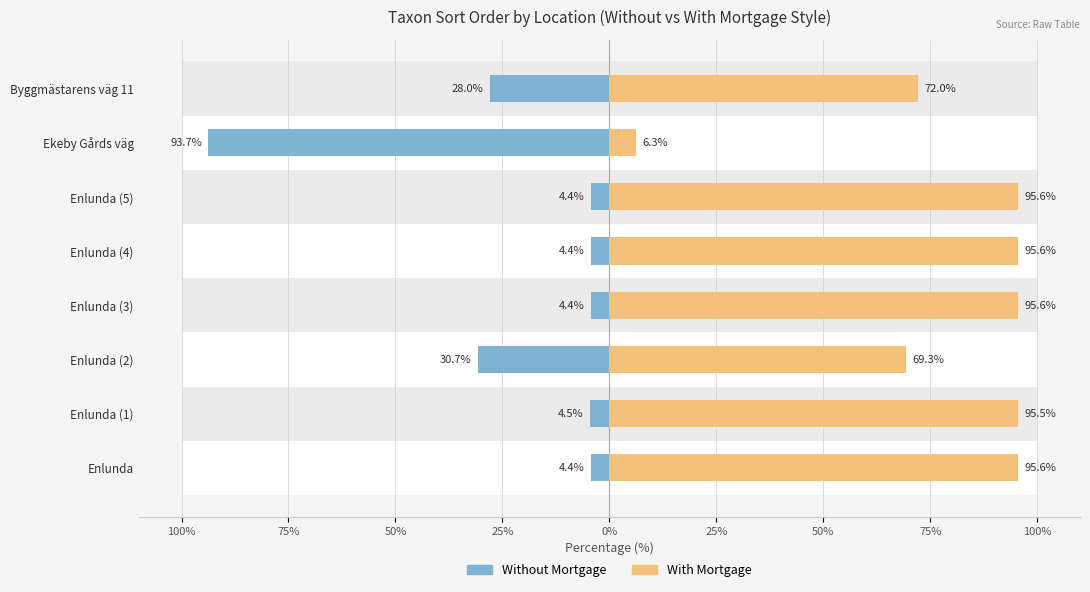

Read the Without Mortgage value at Enlunda (2).

-30.7